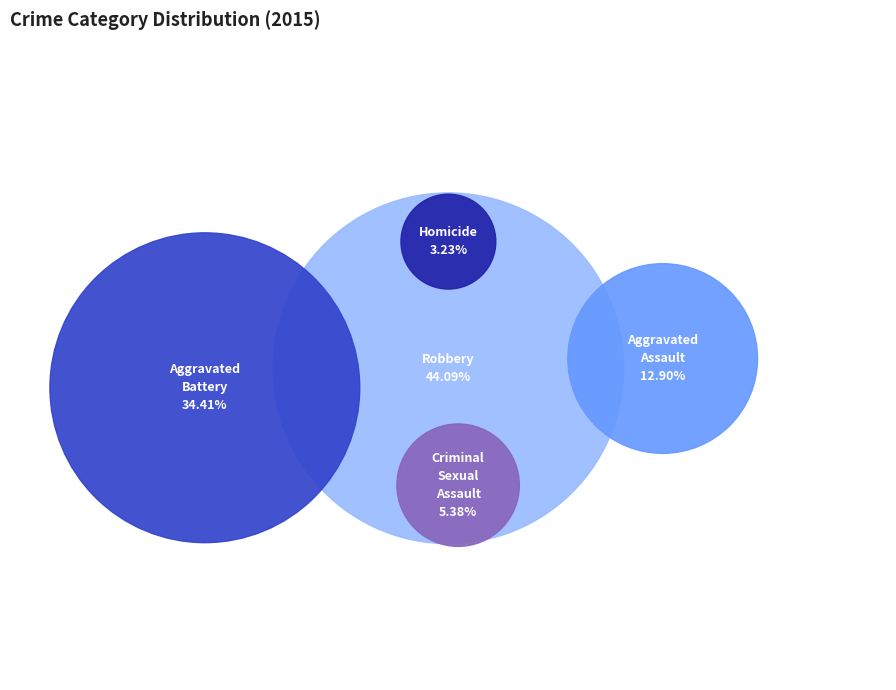

Is there any slice that represents more than half of the pie?

No